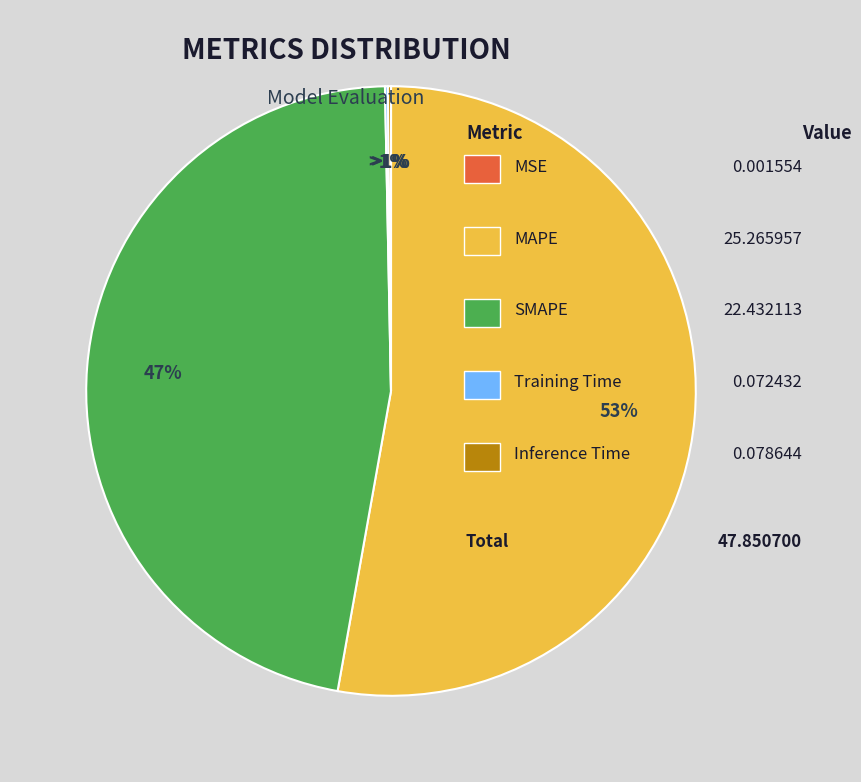

How many segments does this pie chart have?

5